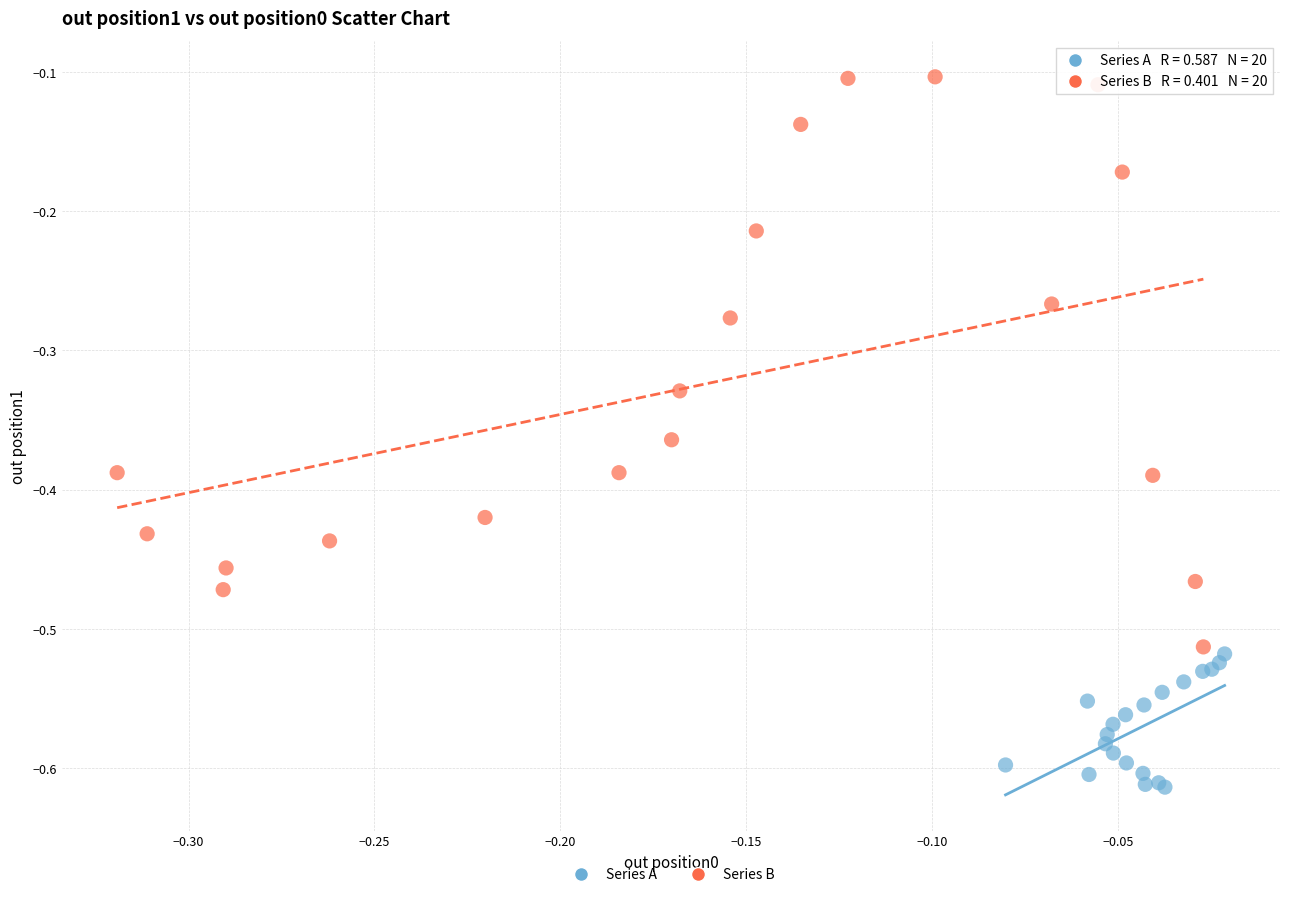

Which series reaches the minimum Y coordinate?

Series A